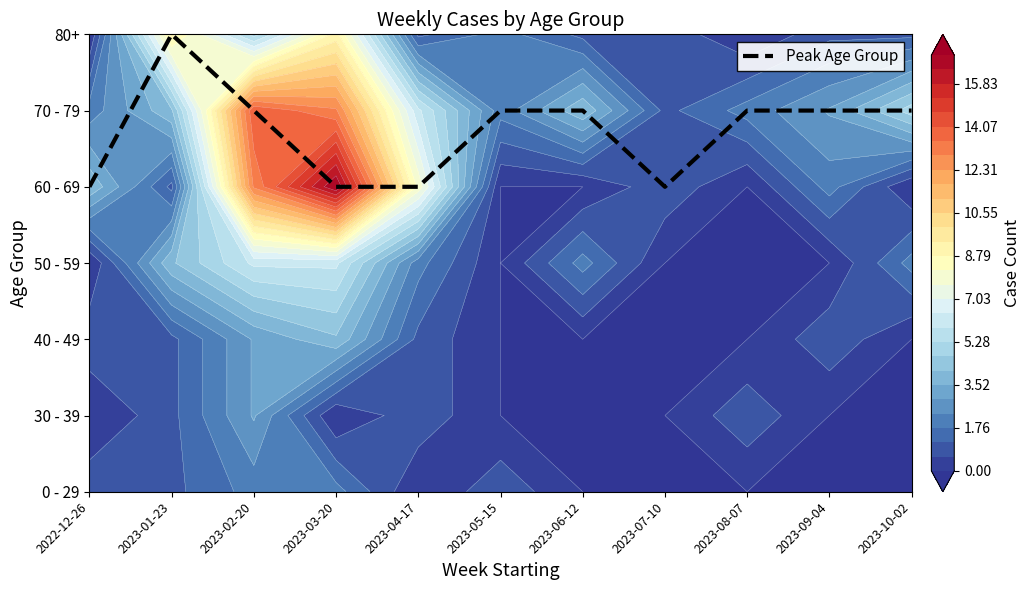

Which has a higher value, 2022-12-26 or 2023-09-04?

2023-09-04